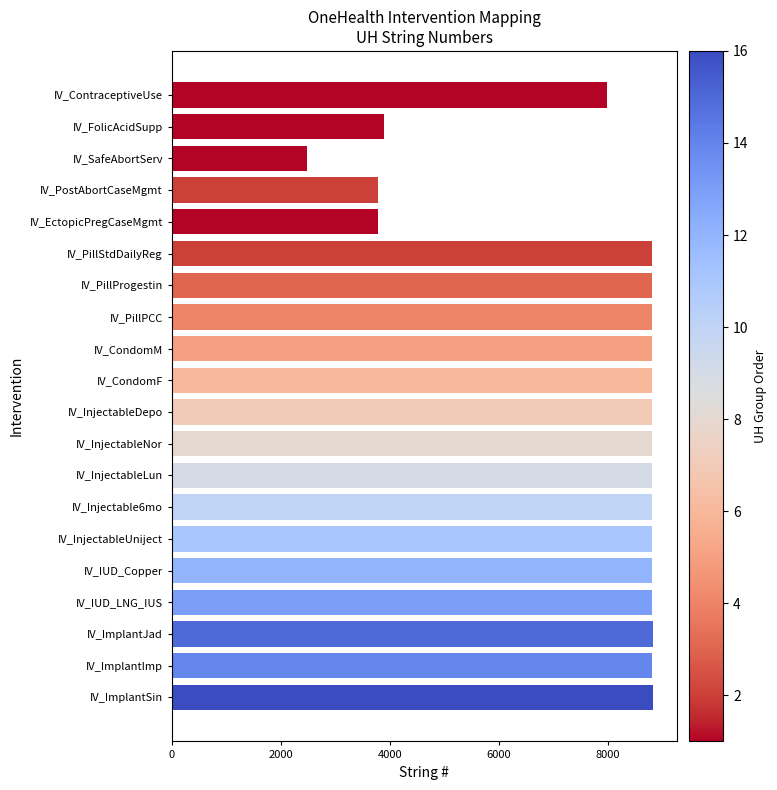

What is the difference between the second highest and second lowest values?

5047